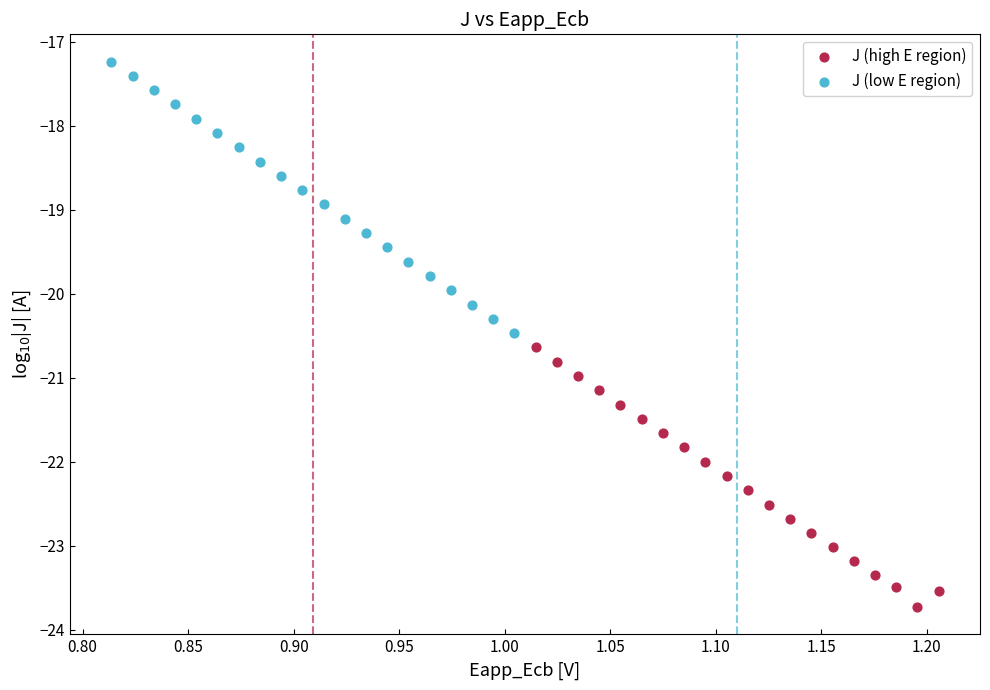

Which series contains the highest Y value?

J (low E region)